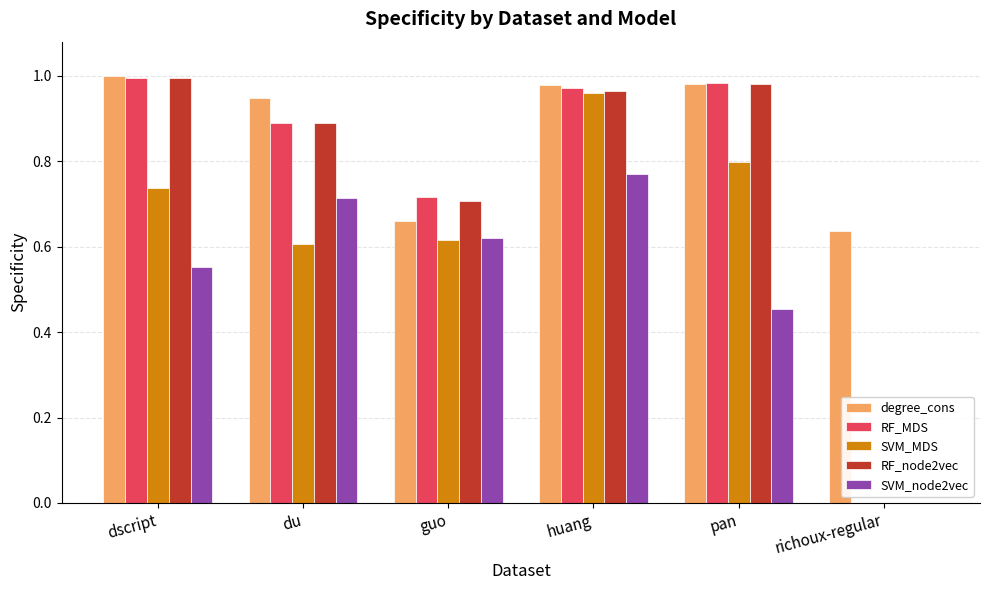

What is the sum of all SVM_node2vec values?

3.1